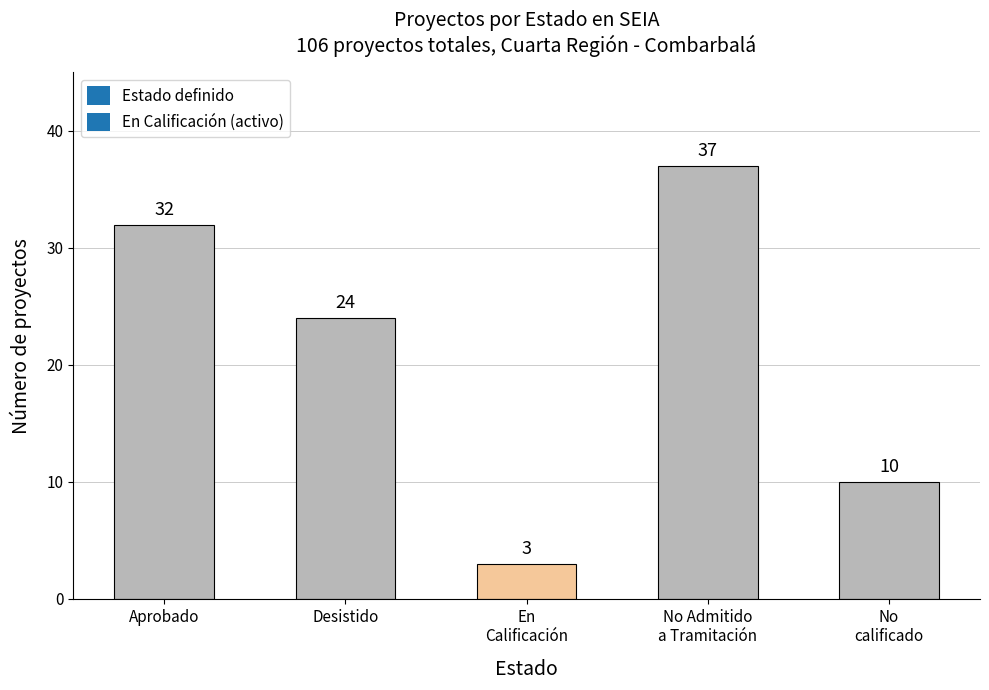

What is the change in value from Aprobado to Desistido?

-8